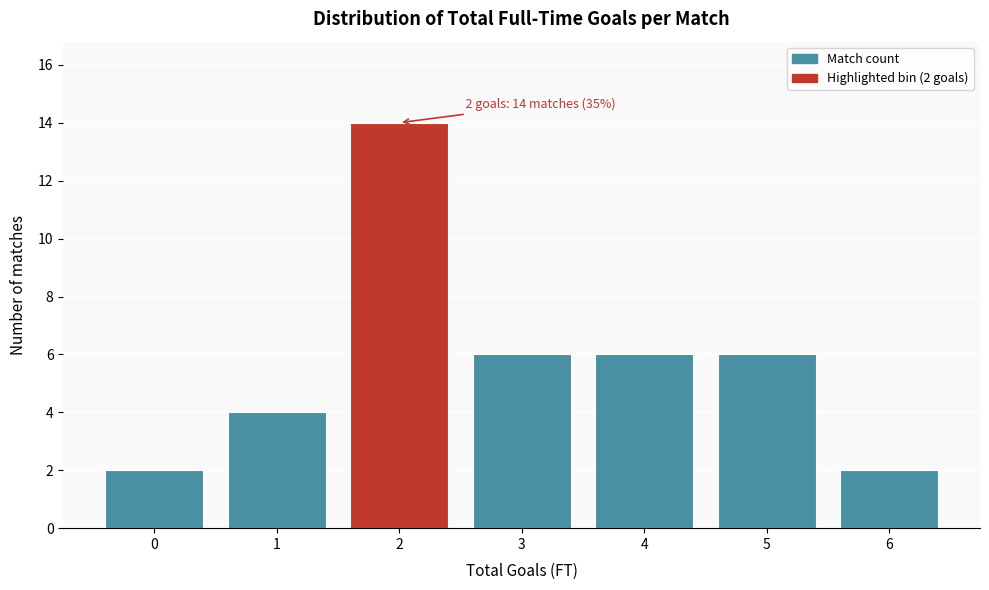

Reading left to right, extract all data points from this chart.

0=2	1=4	2=14	3=6	4=6	5=6	6=2